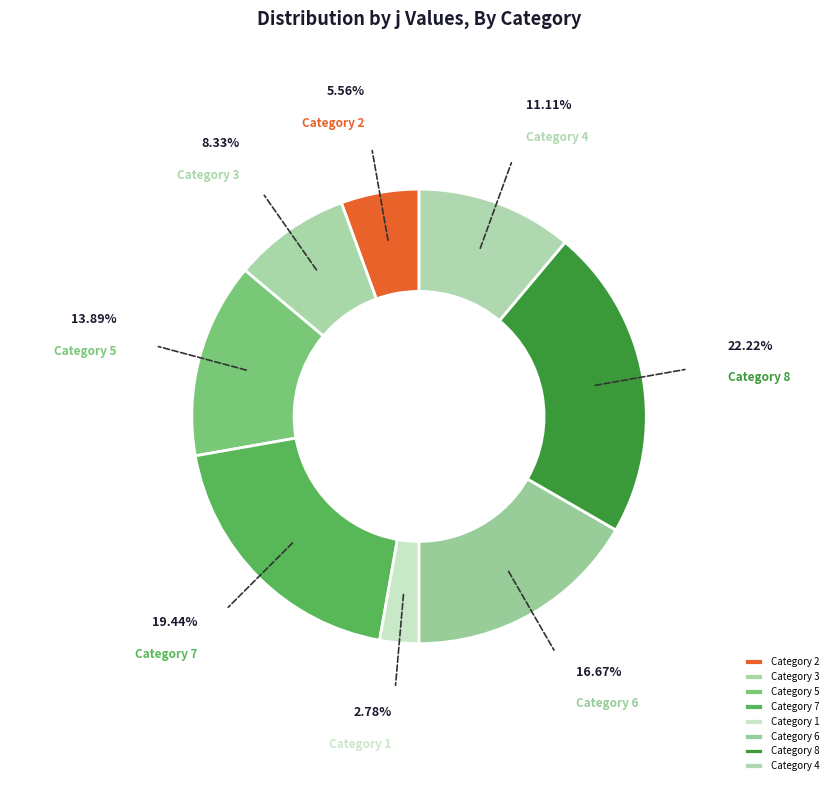

Rank the categories by value from lowest to highest.

Category 1, Category 2, Category 3, Category 4, Category 5, Category 6, Category 7, Category 8